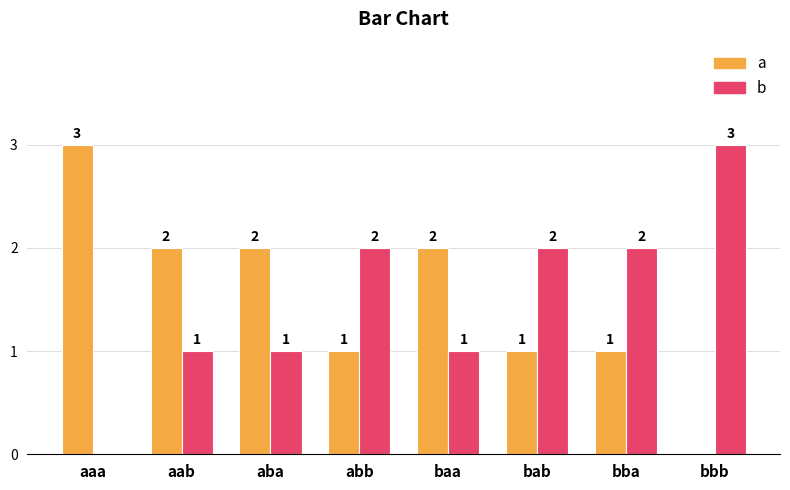

What is the maximum value for b?

3